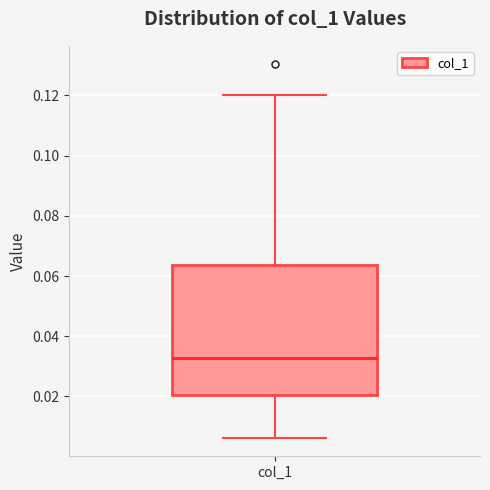

Transcribe this box plot: give where the median line is, the range the box spans, and where the two whiskers end, as read against the y-axis. The values are not printed on the chart, so give them approximately, as read against the axis.

median 0.032, box 0.020 to 0.064, whiskers 0.006 to 0.120